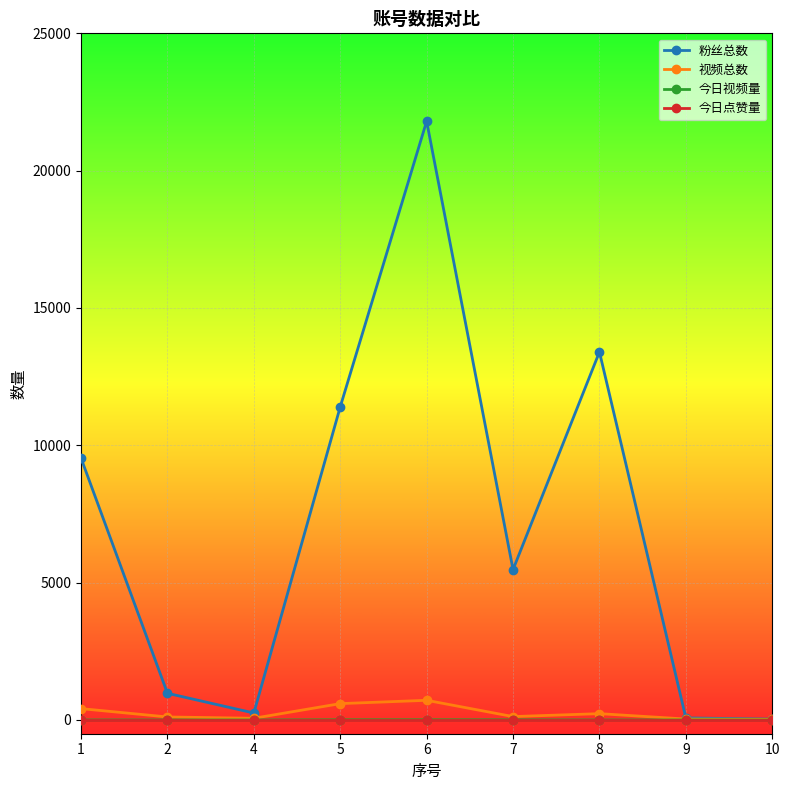

At which category does the chart reach its peak across all series?

6